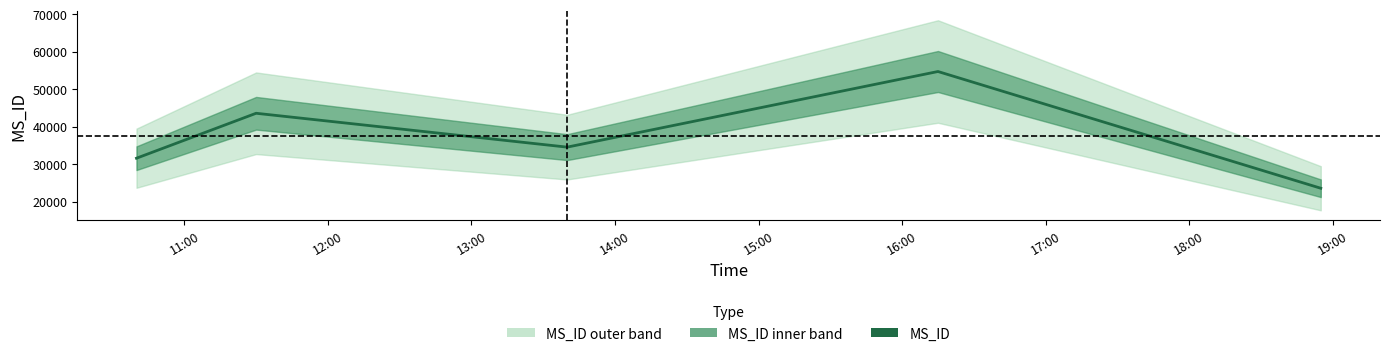

What is the ratio of the value at 2024-08-01 11:30:00 to the value at 2024-08-01 10:40:00?

1.4